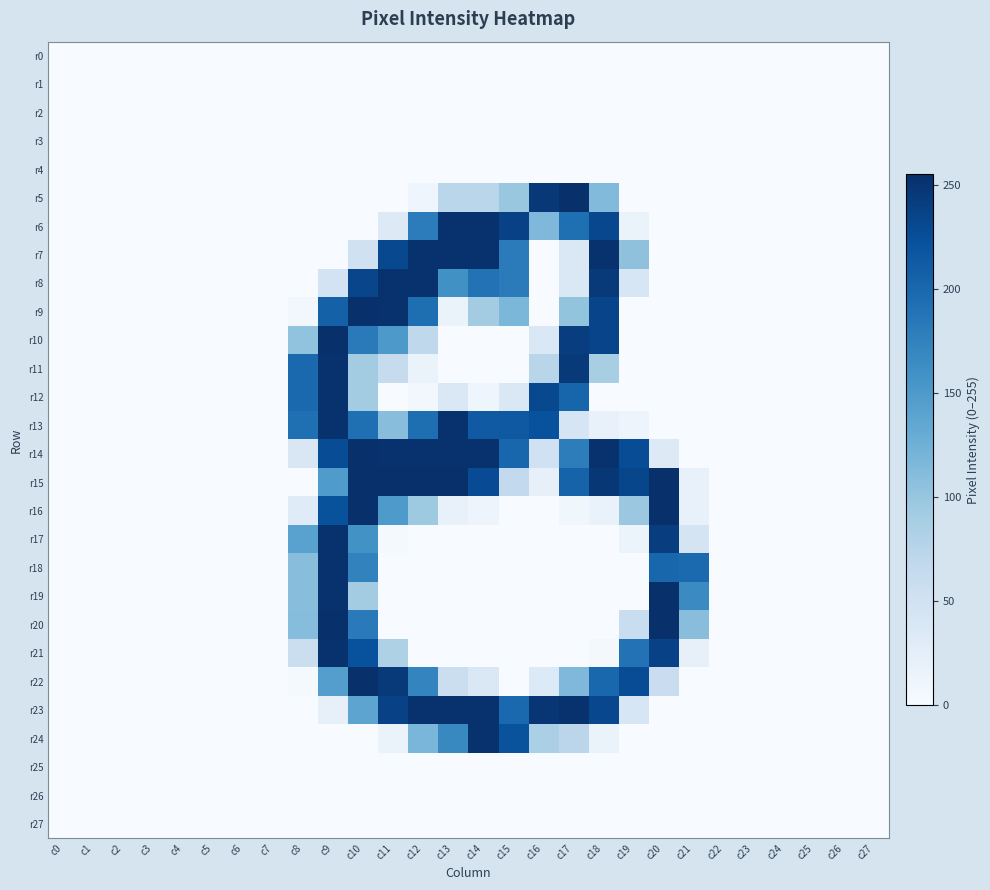

Rank the series at c13 from highest to lowest value.

r15, r6, r7, r13, r14, r23, r24, r8, r5, r22, r12, r16, r9, r0, r1, r2, r3, r4, r10, r11, r17, r18, r19, r20, r21, r25, r26, r27